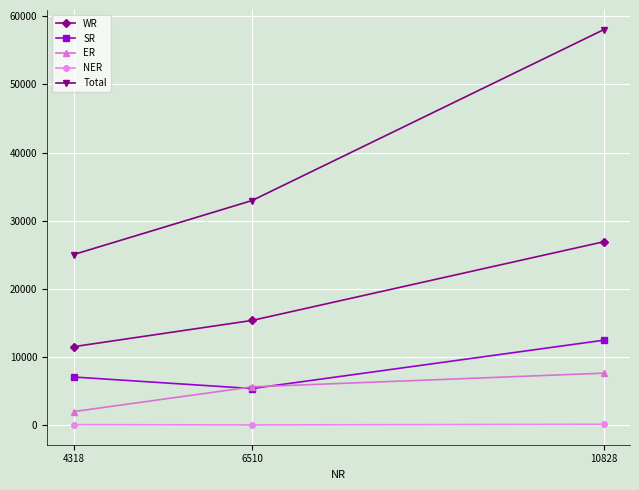

Between 4318 and 10828, which series saw the biggest shift?

Total